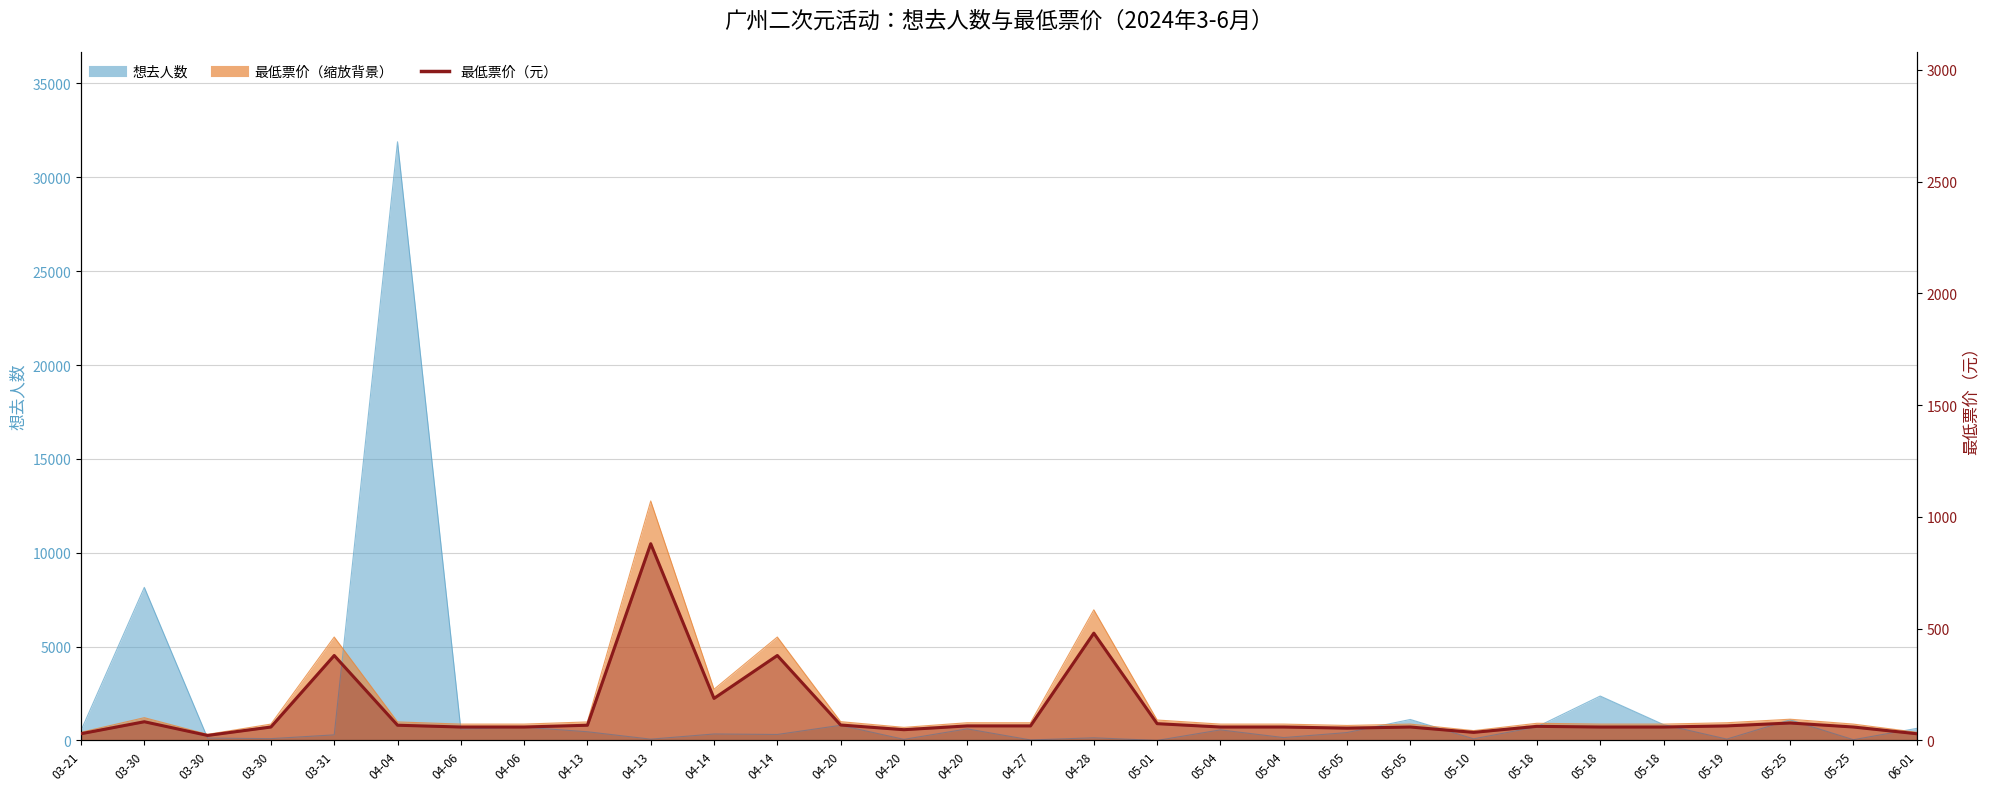

Count the number of categories in the chart.

30